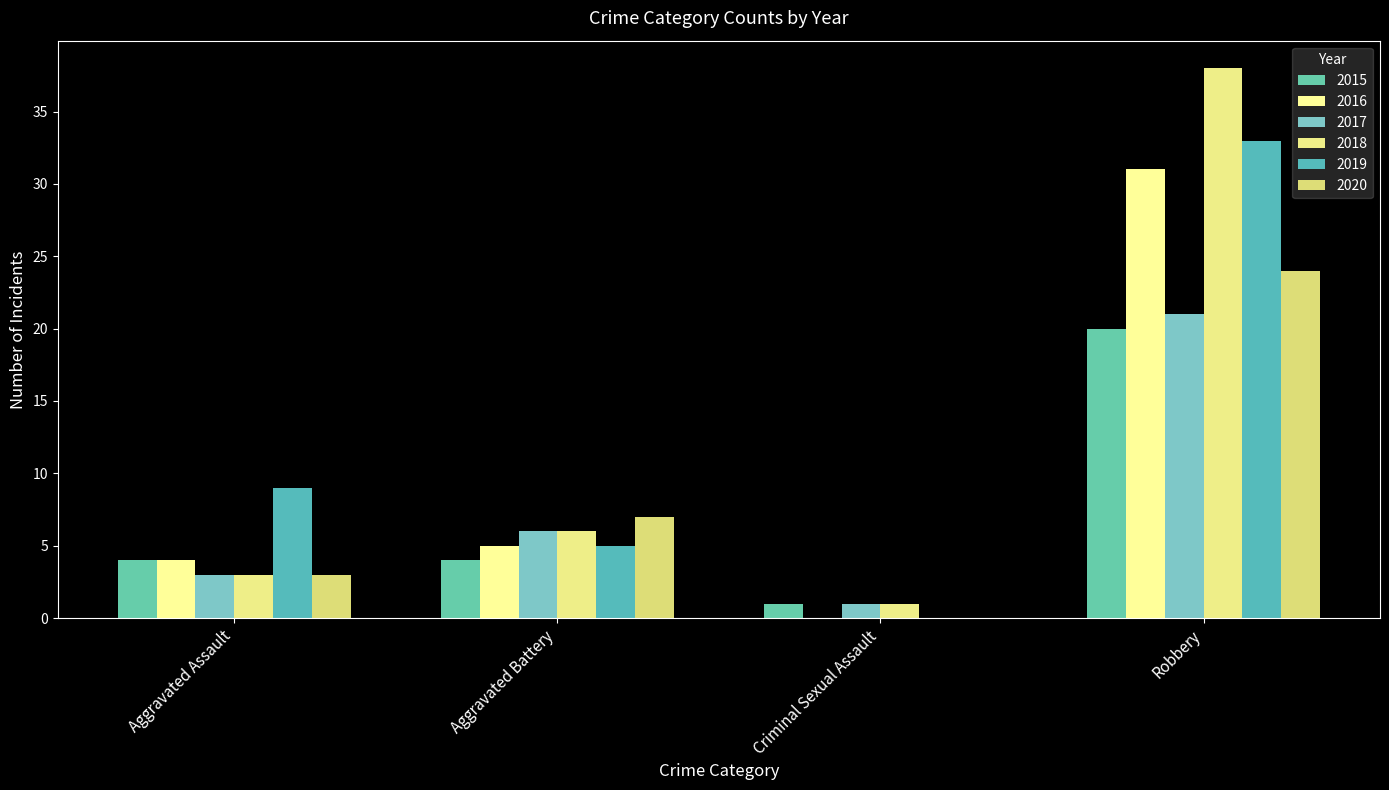

The value of 2020 at Criminal Sexual Assault is 0. True or false?

True